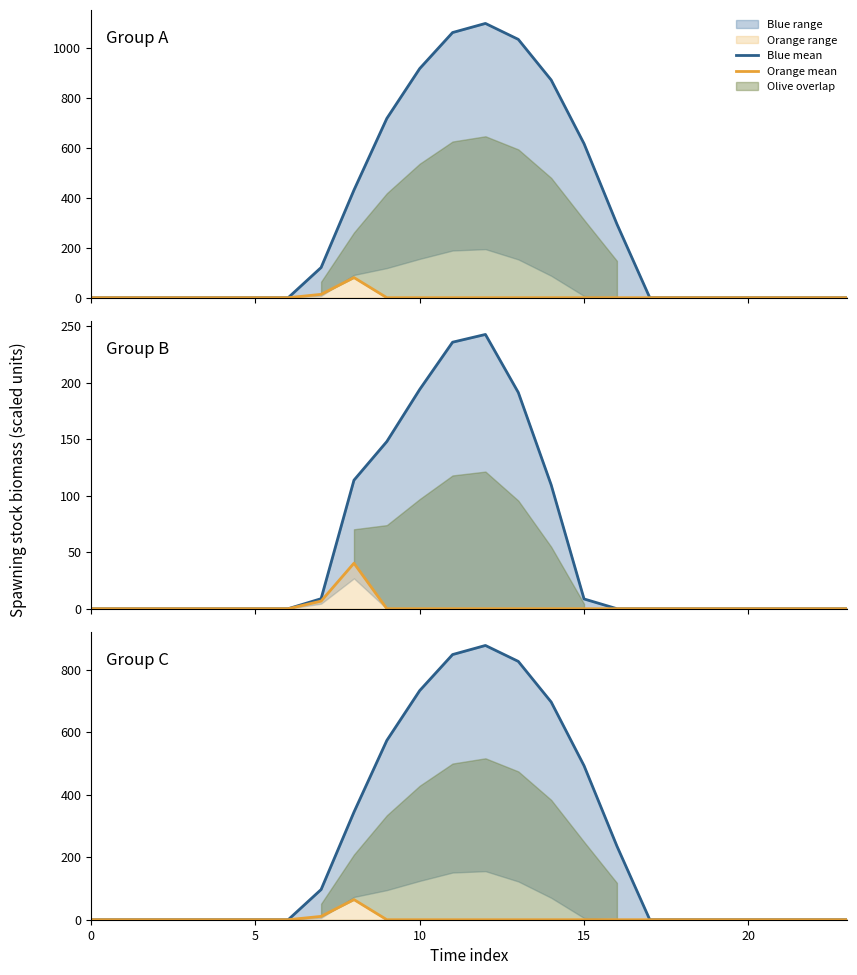

True or false: Blue mean and Orange mean cross at least once.

False